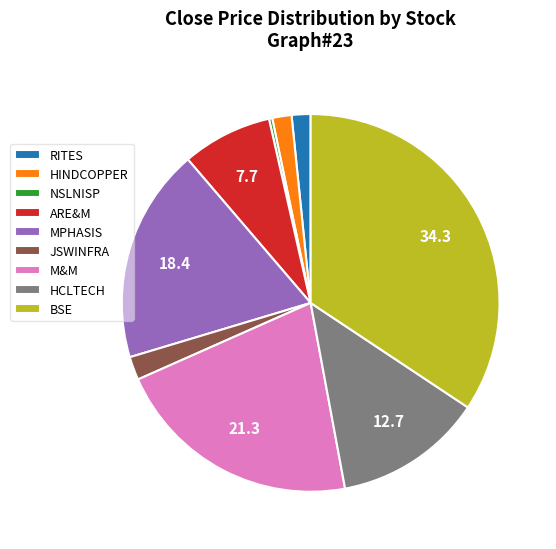

Does JSWINFRA account for over 50% of the chart?

No